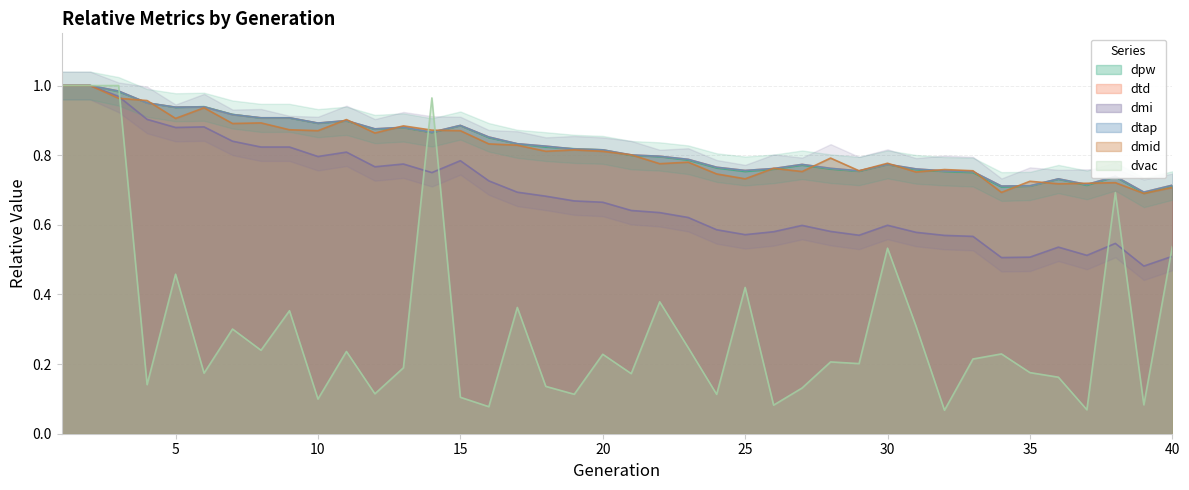

At which category is the sum across all series the highest?

1